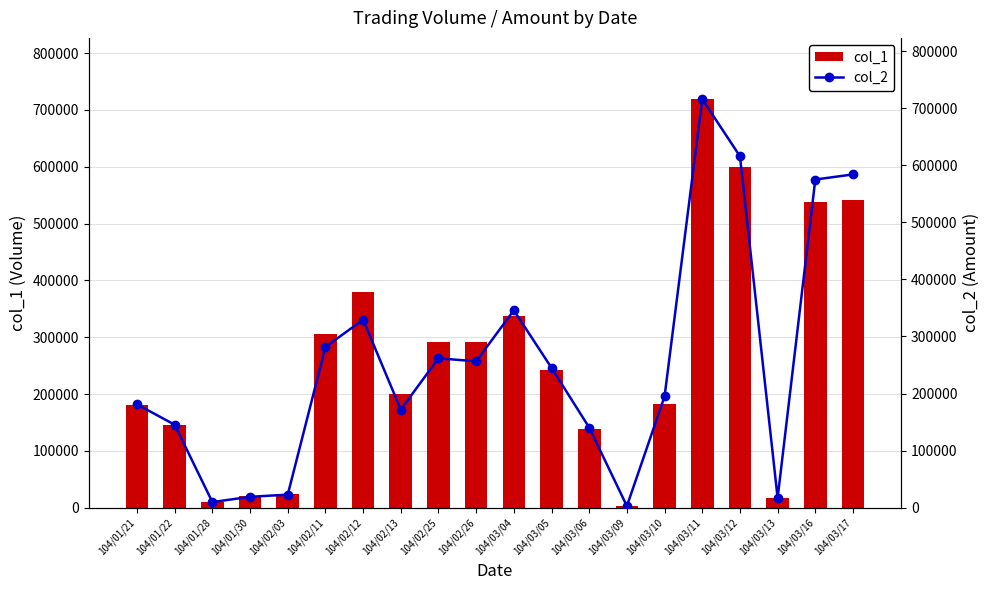

What are all the series names shown in the legend?

col_1, col_2